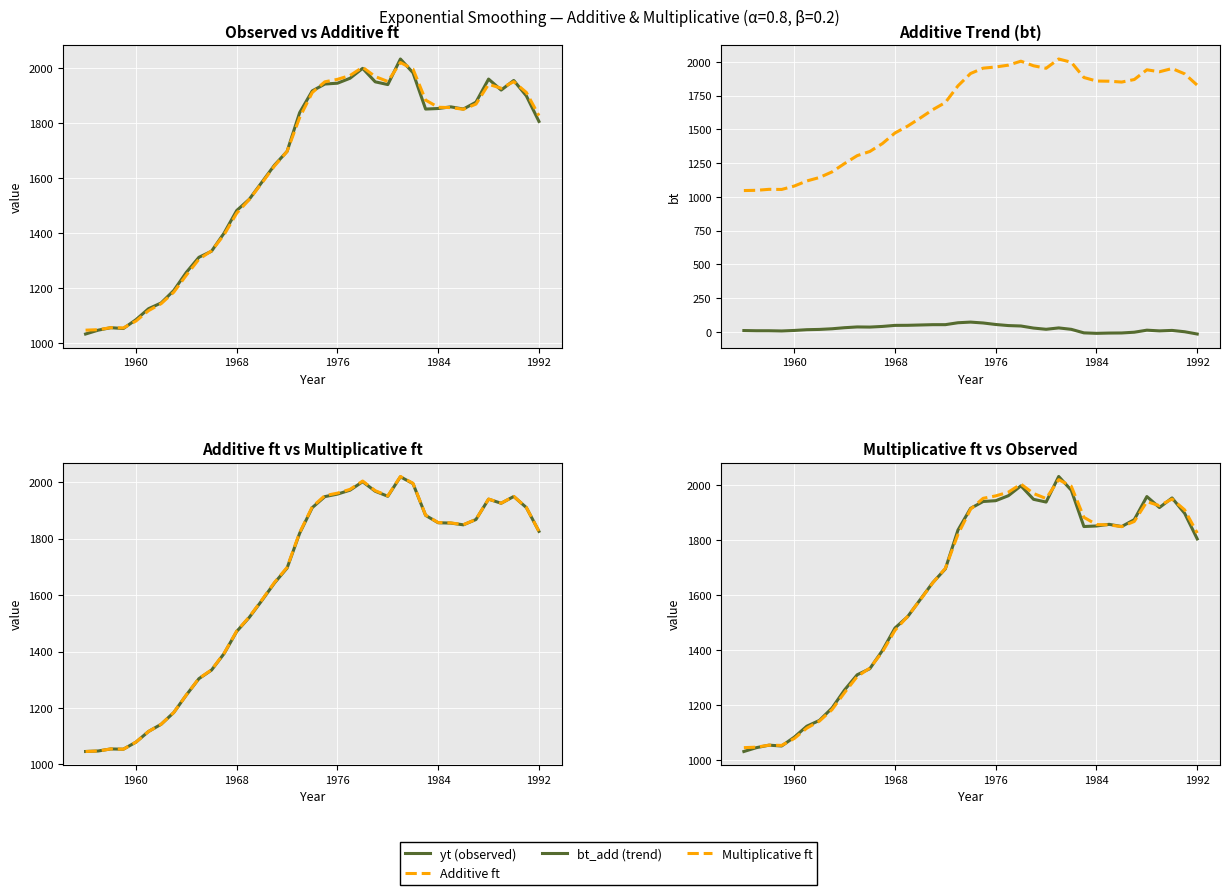

At how many categories does at least one series exceed 1792?

20